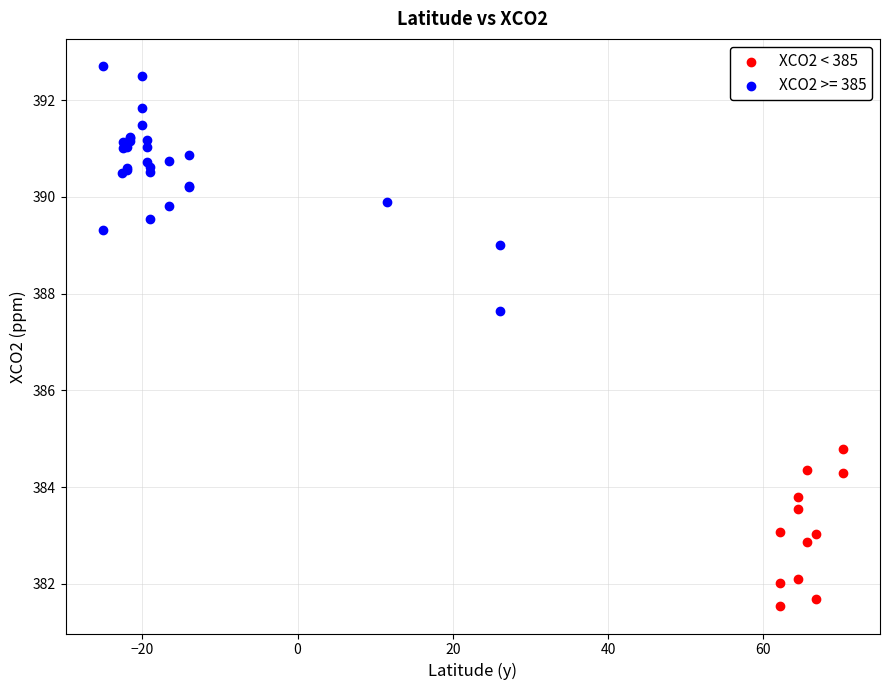

Which series reaches the minimum Y coordinate?

XCO2 < 385